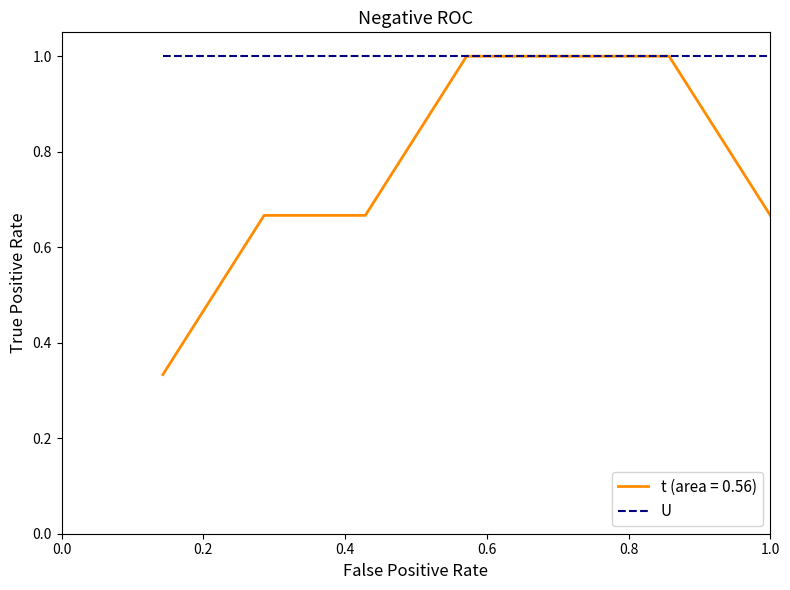

What is the greatest value displayed?

1.0